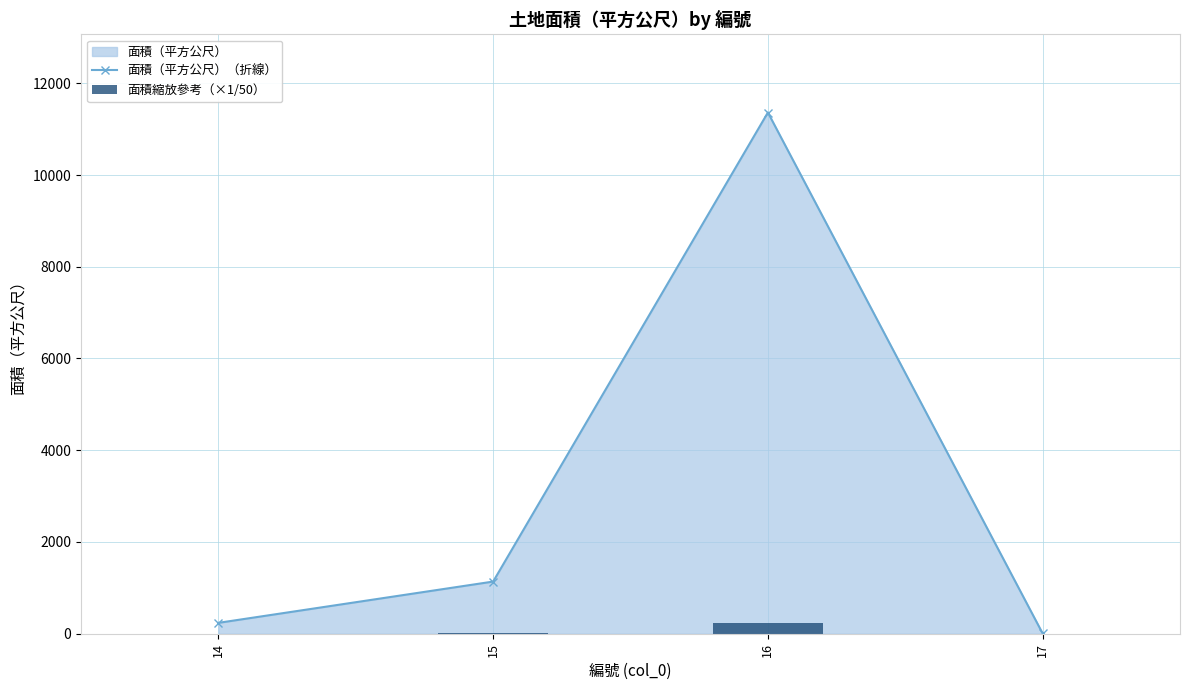

At how many categories does at least one series exceed 1053?

2